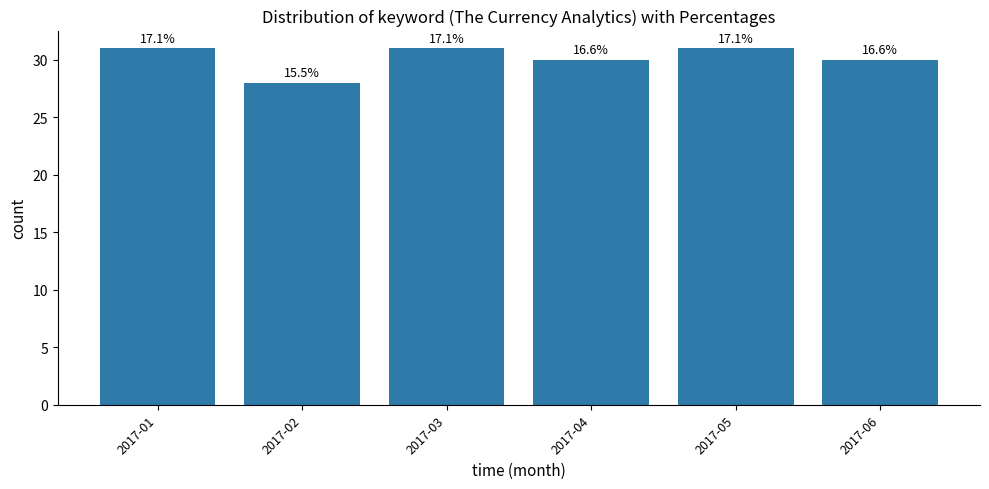

What is the sum of the values at 2017-04 and 2017-02?

58